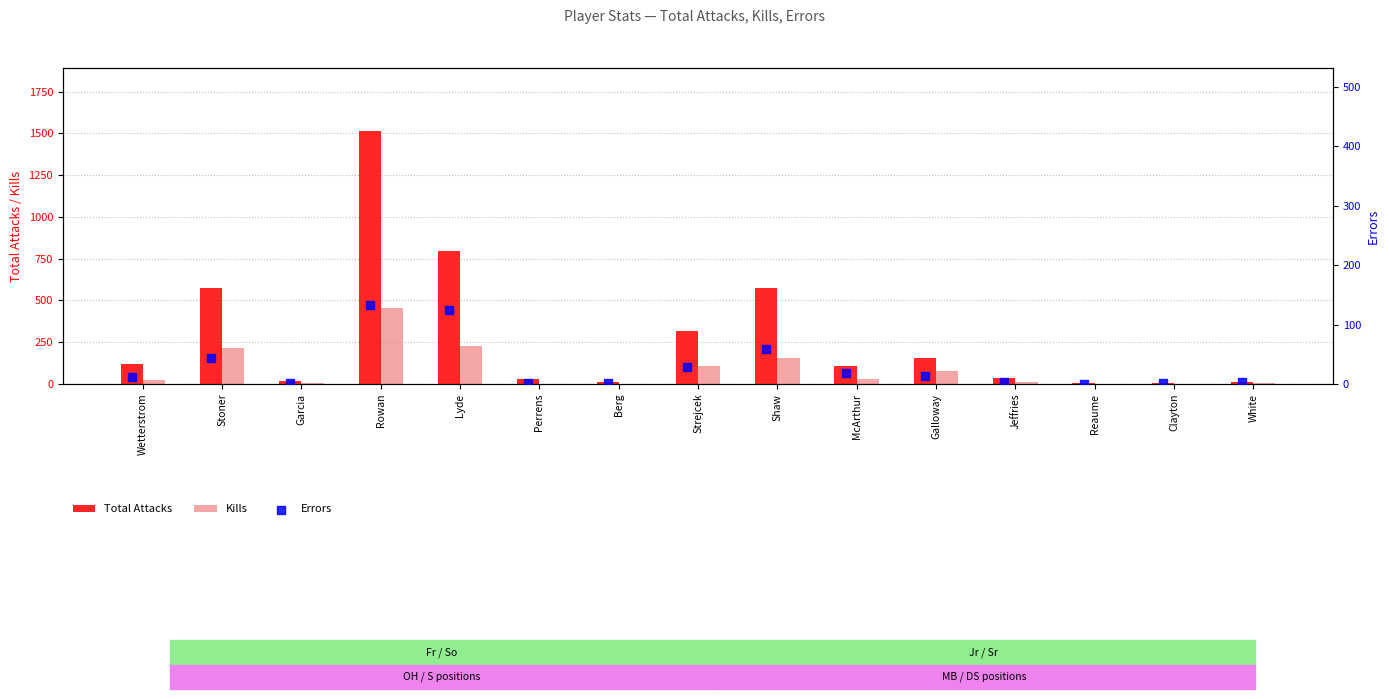

Is the value of Total Attacks at Jeffries greater than the value of Kills at Galloway?

No